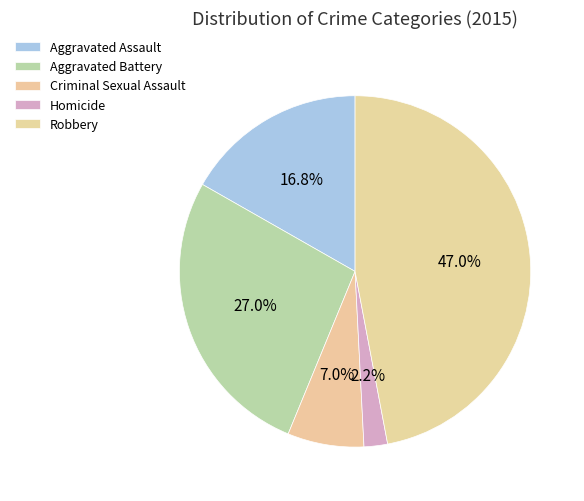

What is the smallest slice in the pie chart?

Homicide